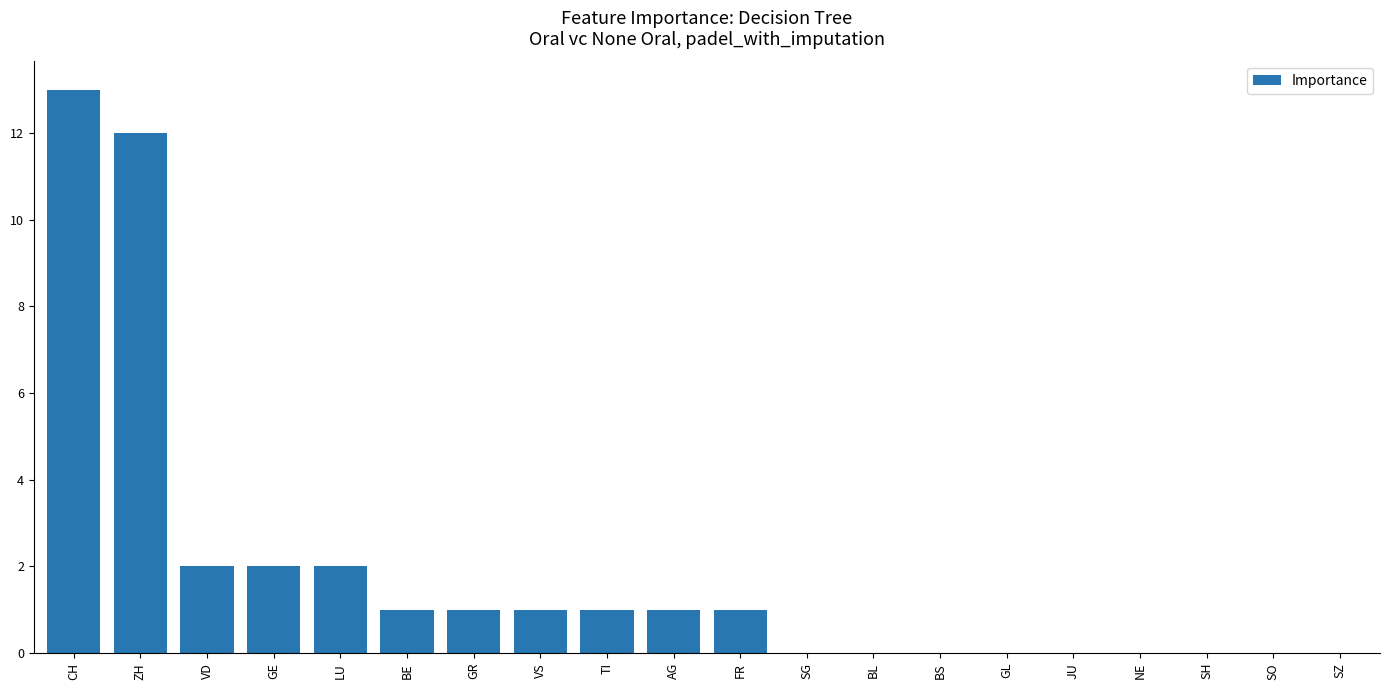

Count the number of data series in this chart.

1